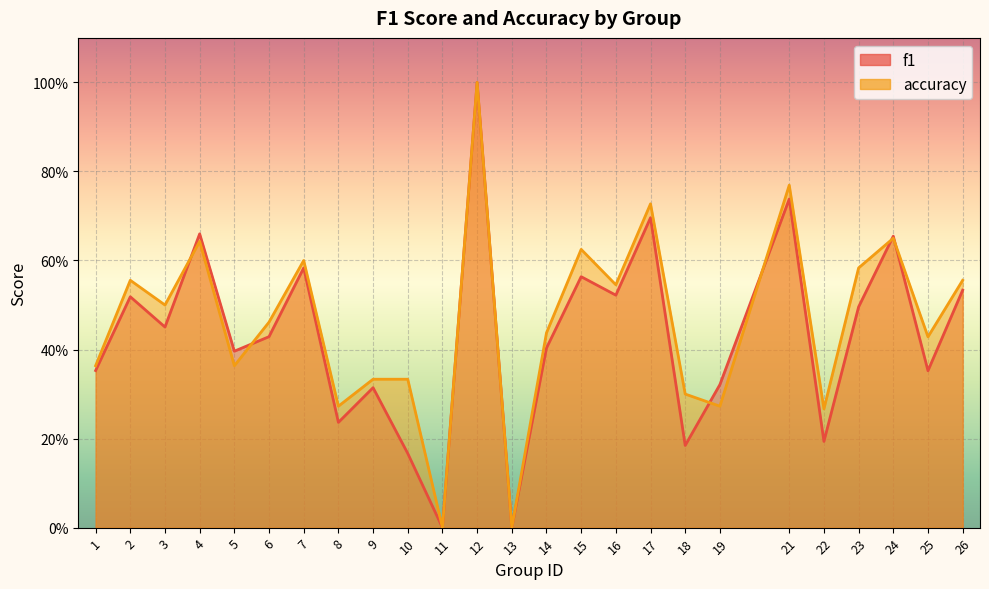

Is it true that f1 equals 0.5 at 26?

True